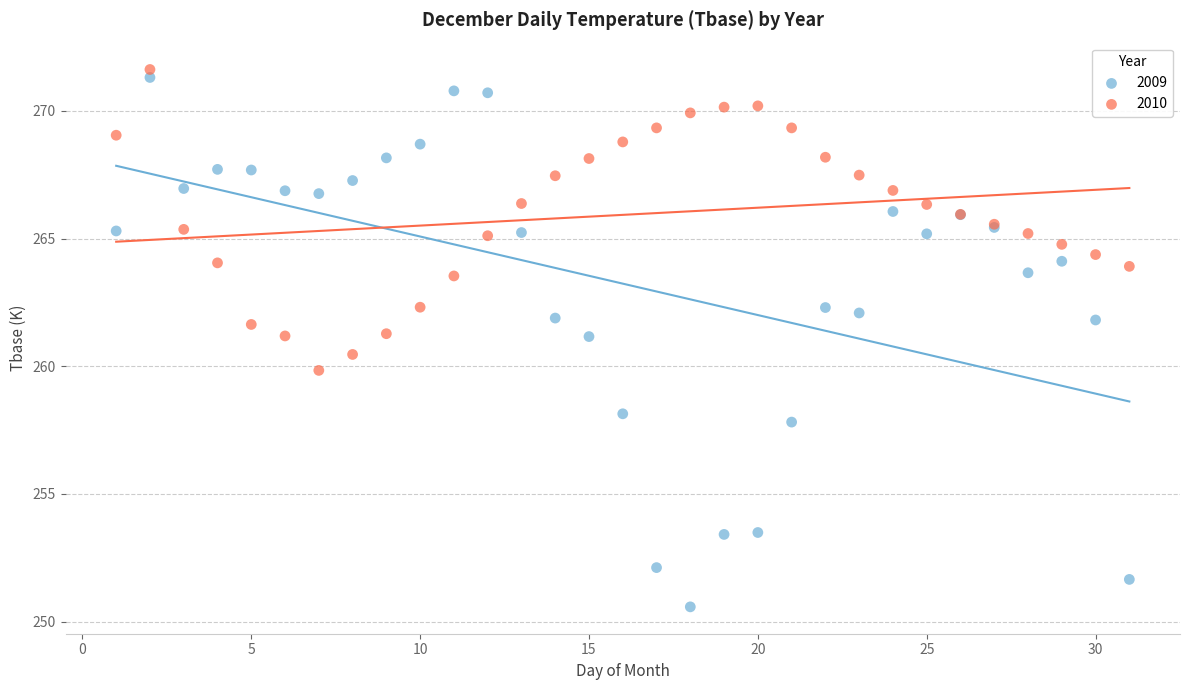

Which series has the widest spread of Y values?

2009